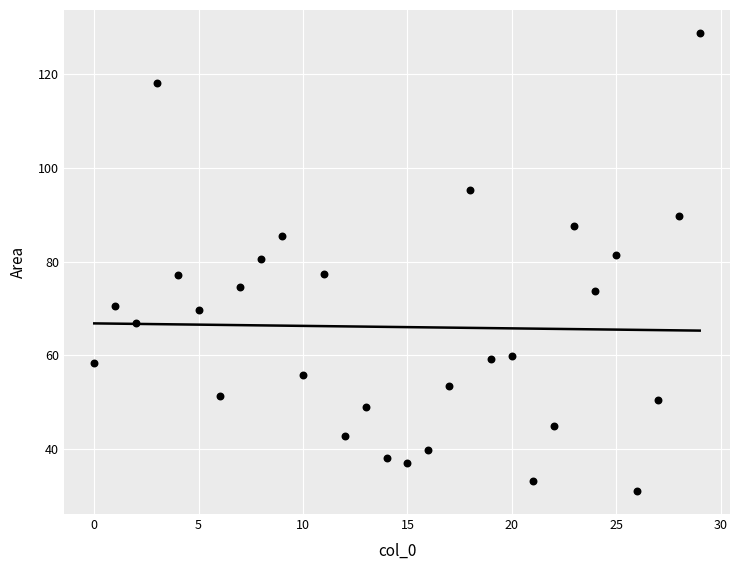

What is the range of Y values (max minus min)?

97.9